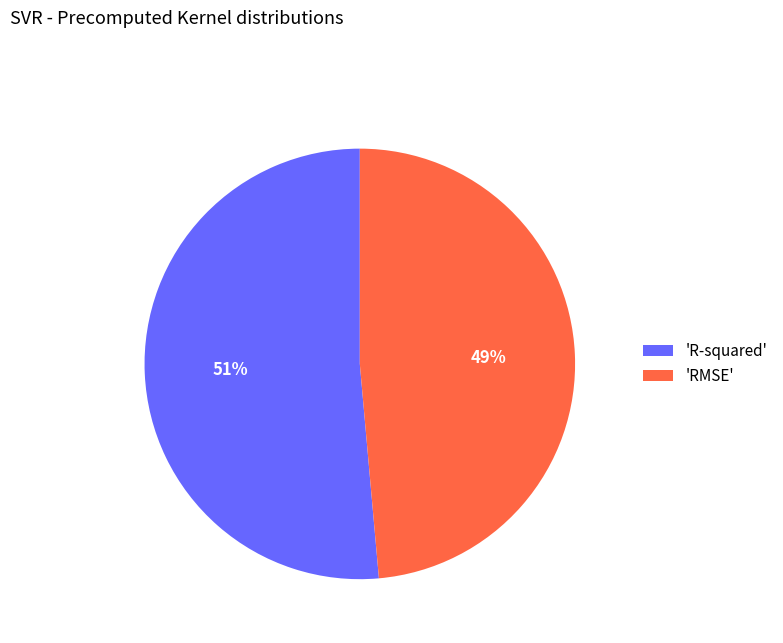

Combined, do 'RMSE' and 'R-squared' account for over 50%?

Yes